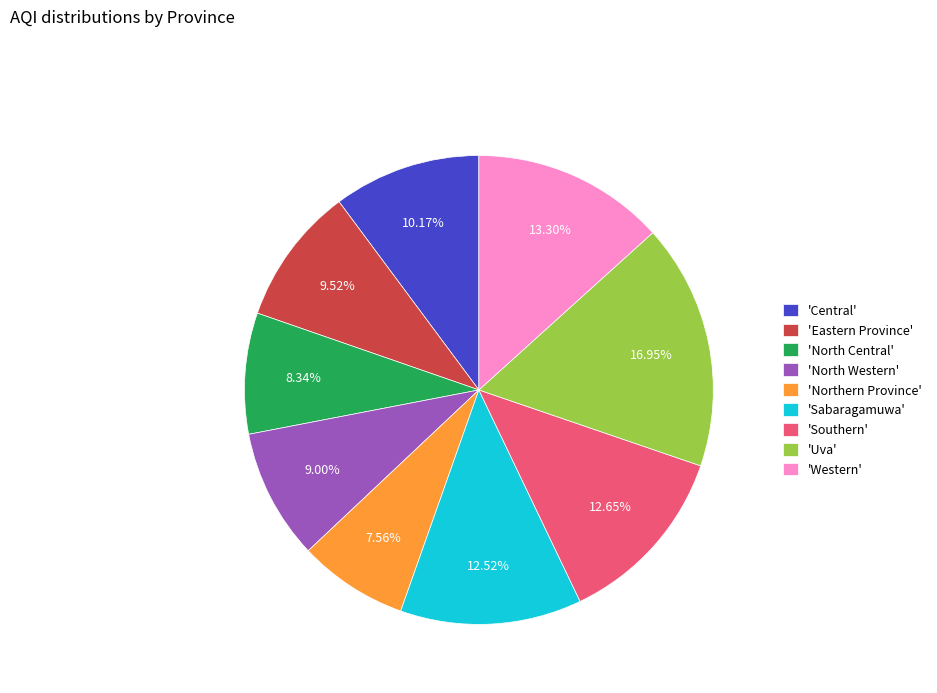

Which slice is the smallest?

'Northern Province'